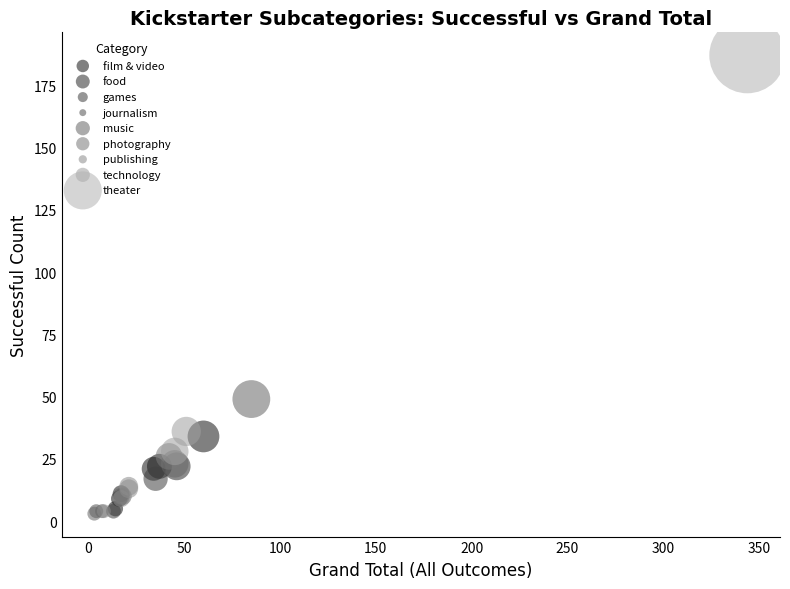

Which series contains the highest Y value?

theater